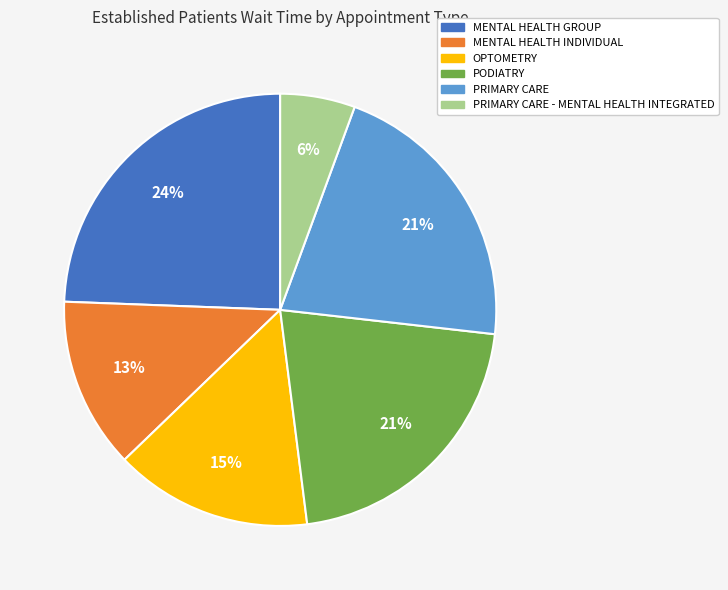

How many segments does this pie chart have?

6